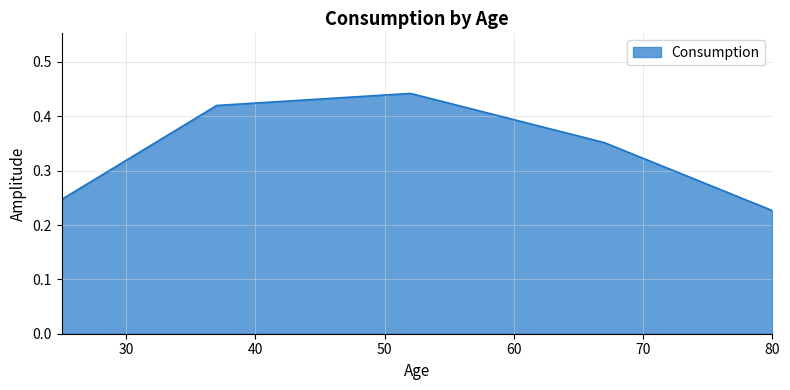

What is the average value?

0.3